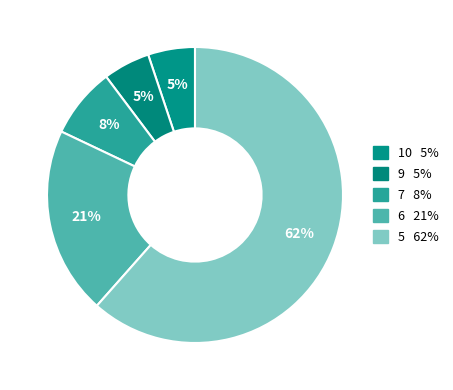

Count the number of slices in the pie.

5